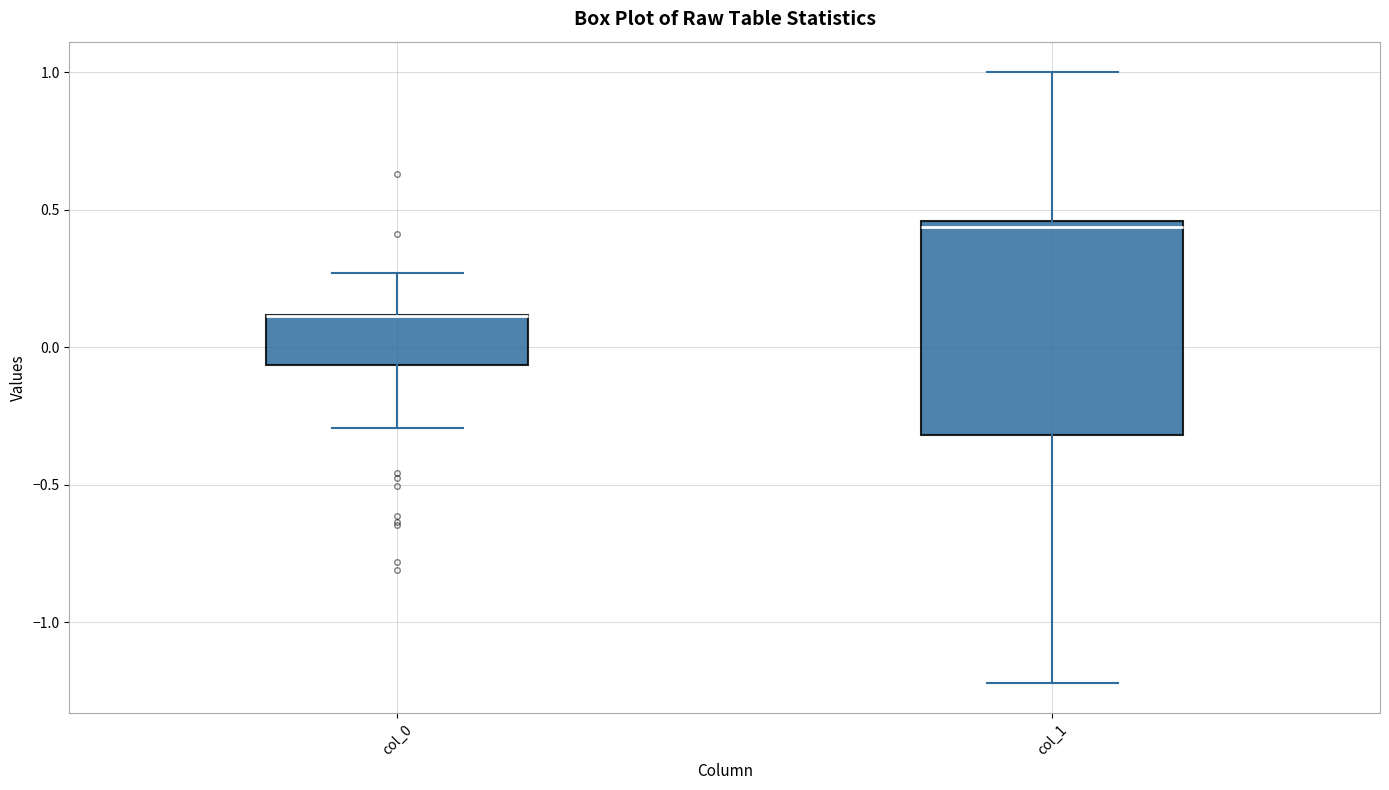

Reading left to right, transcribe this box plot: for each box, give where its median line is, the range the box spans, and where its two whiskers end, as read against the y-axis. The values are not printed on the chart, so give them approximately, as read against the axis.

col_0: median 0.10 (drawn on the box's upper edge), box -0.05 to 0.10, whiskers -0.30 to 0.25
col_1: median 0.45 (just below the box's upper edge), box -0.30 to 0.45, whiskers -1.20 to 1.00